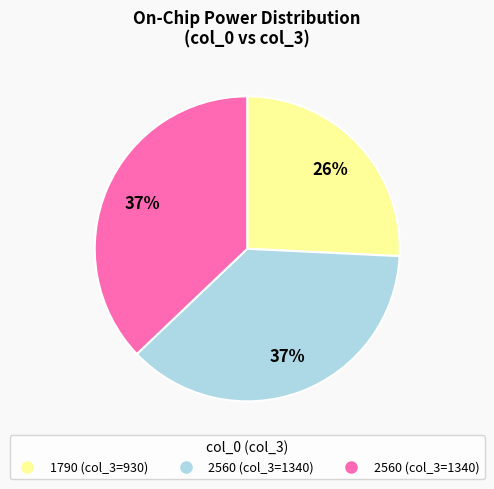

Is there any slice that represents more than half of the pie?

No